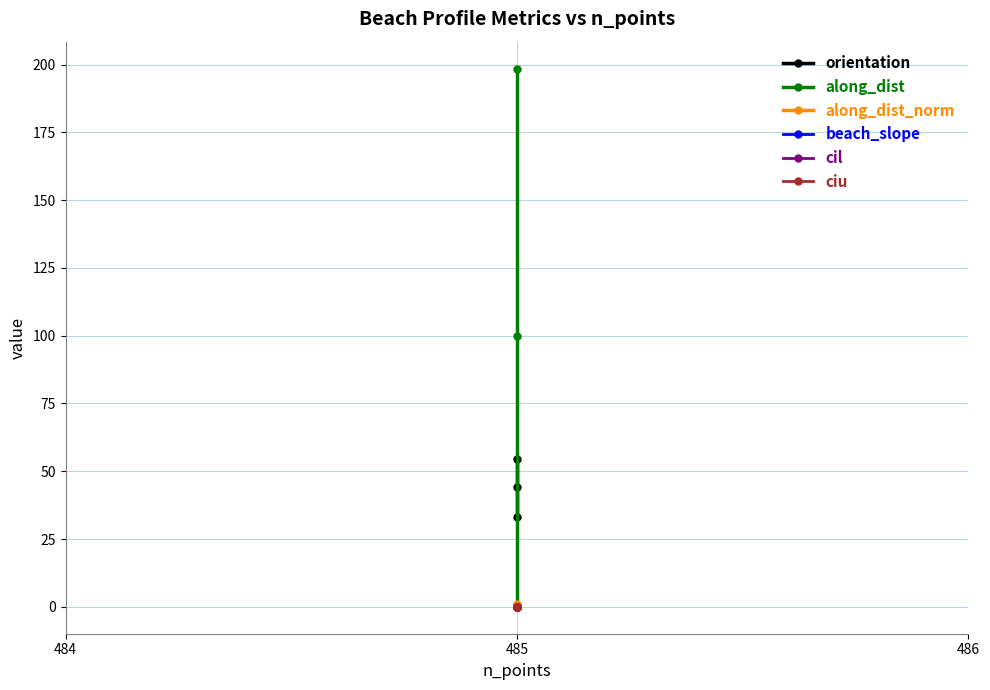

What is the total value across all series at 485?

144.6